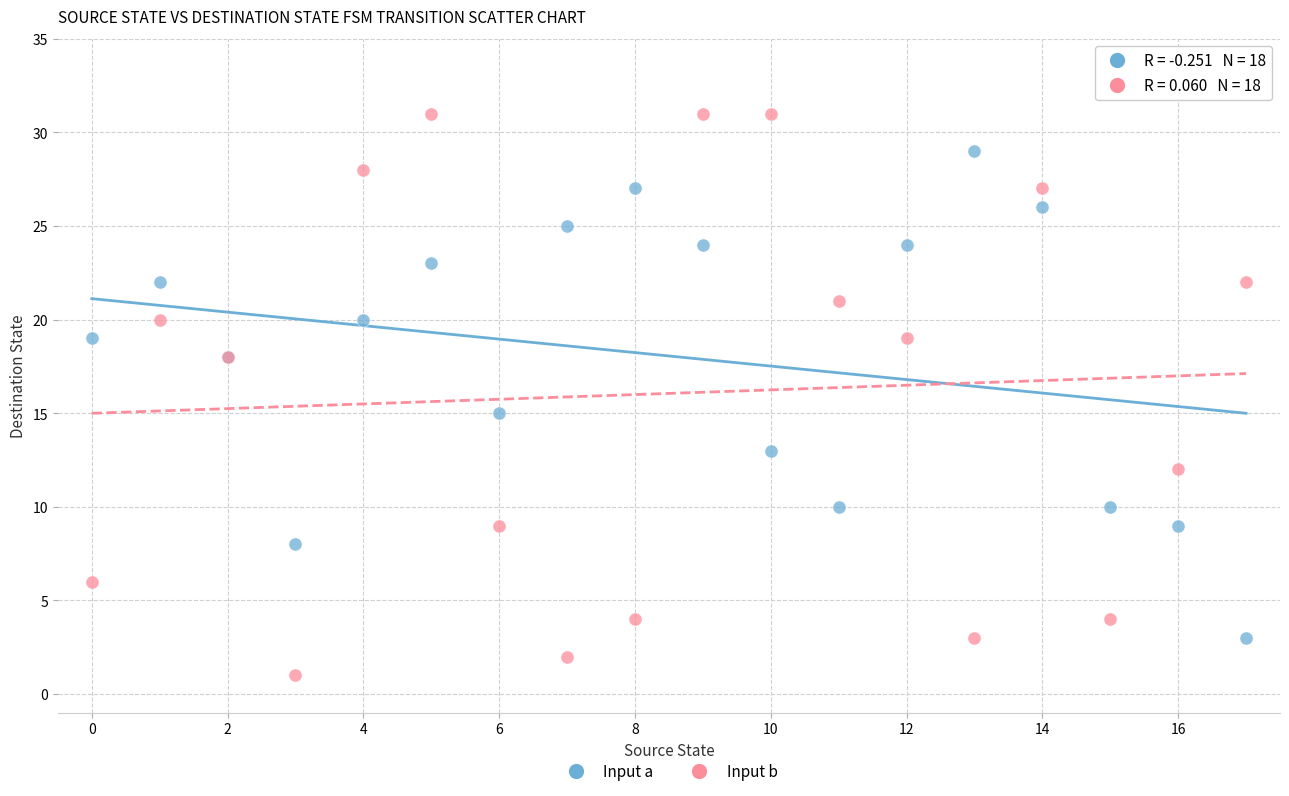

In the Input a series, what Y value is closest to 16?

15